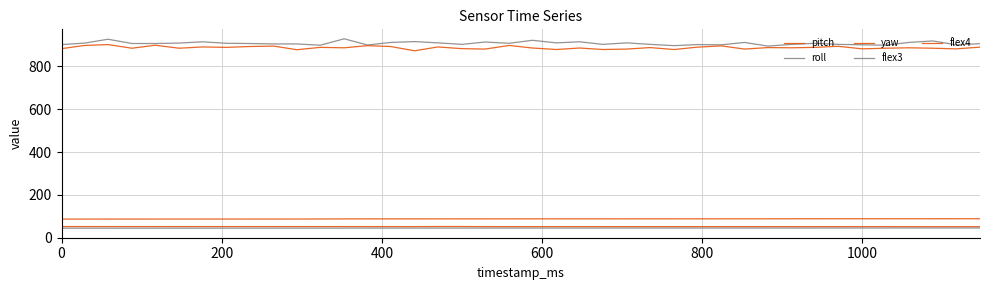

How many lines are shown in the chart?

5